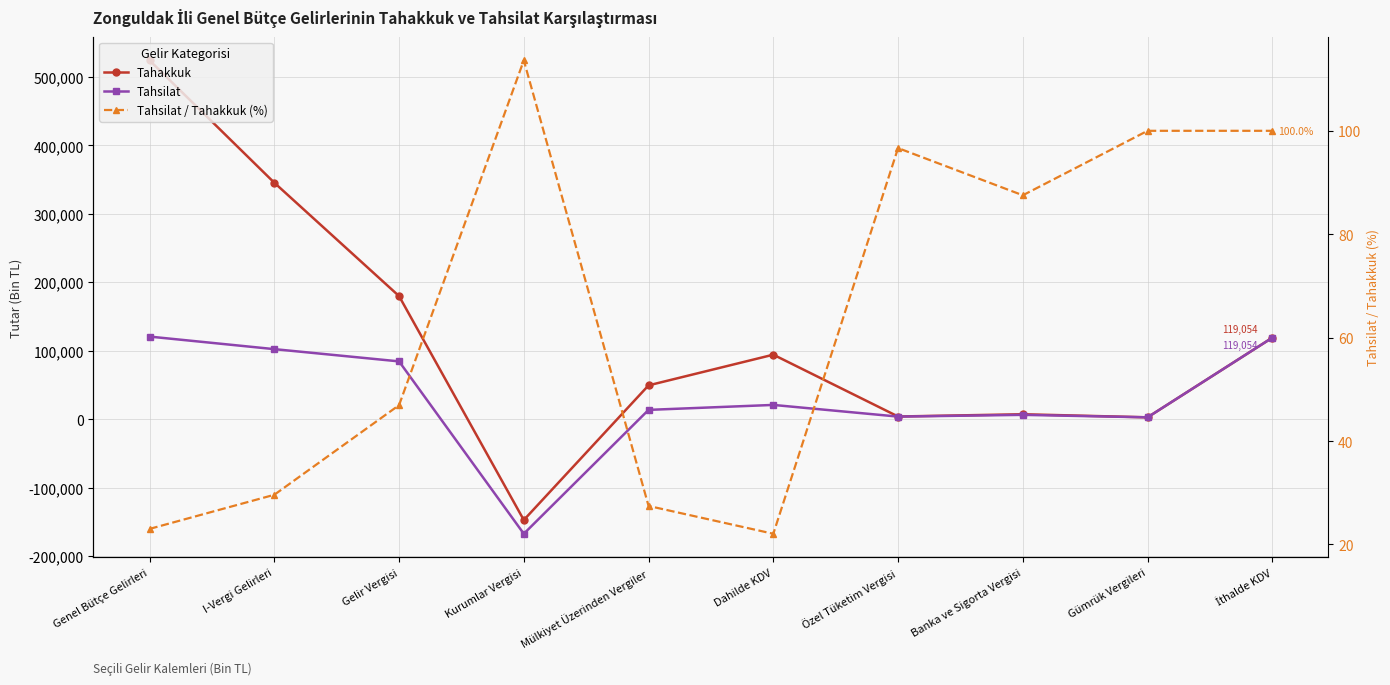

How many data points in Tahsilat / Tahakkuk (%) are above 87?

5